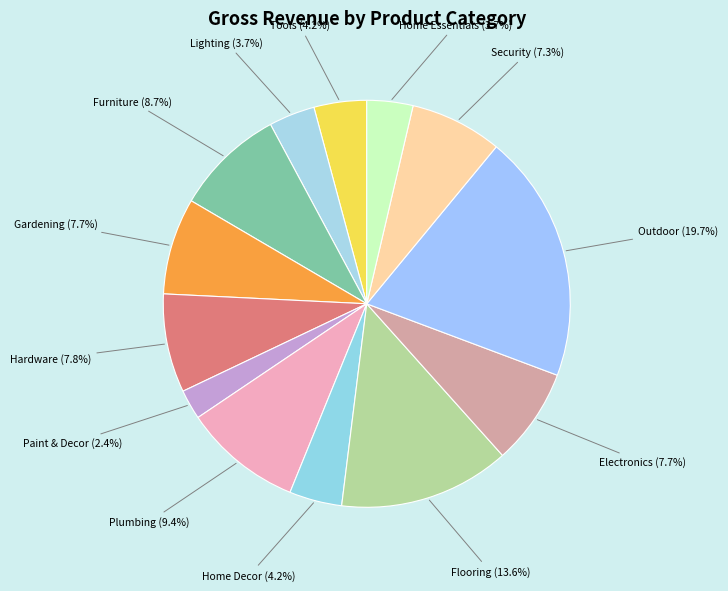

What is the largest slice in the pie chart?

Outdoor